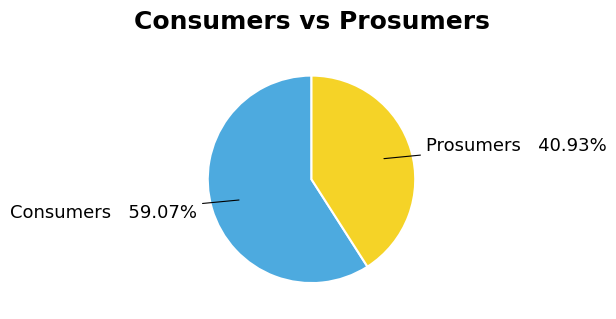

What percentage is NOT represented by Consumers?

40.9%